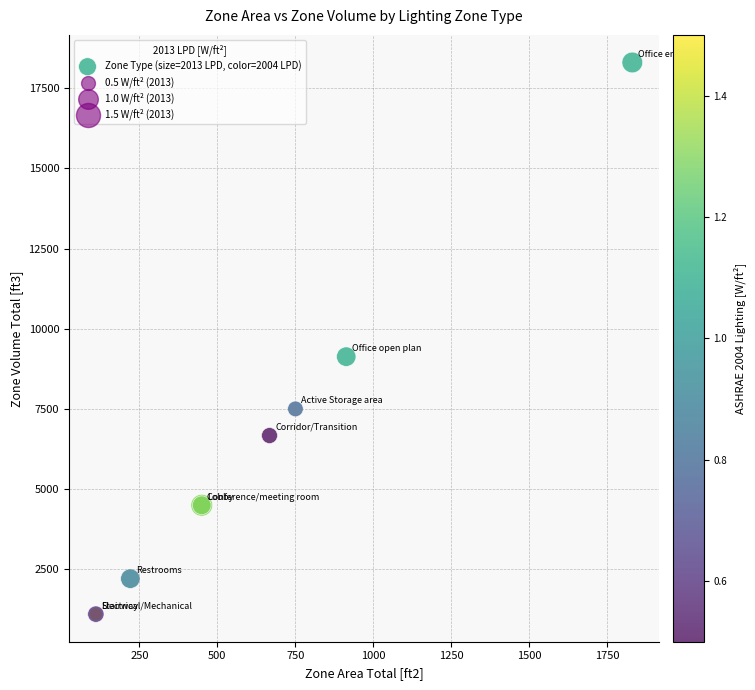

What Y value in the scatter plot is closest to 9702?

9130.0